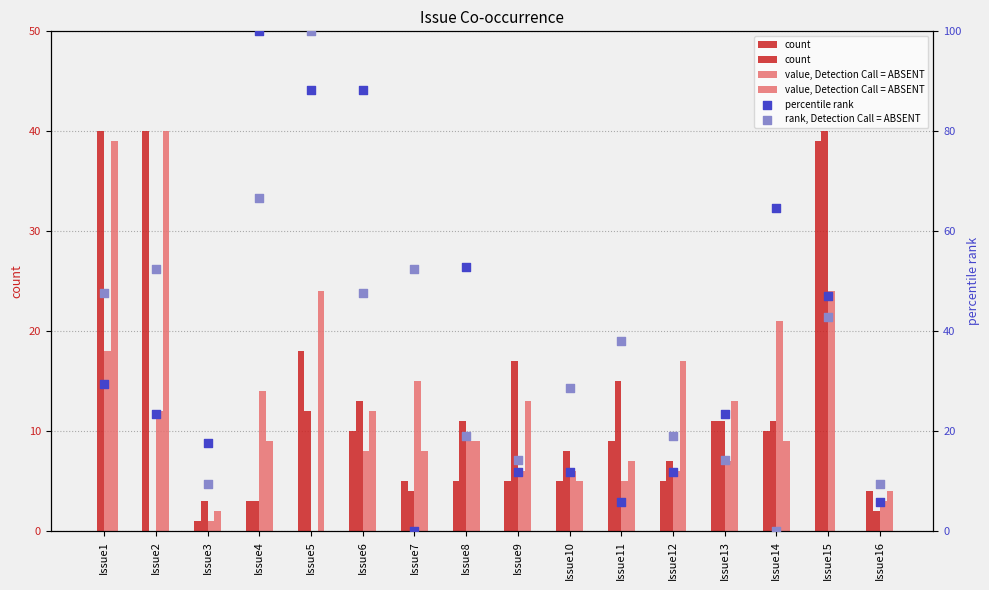

What is the total value across all series at Issue16?

28.4